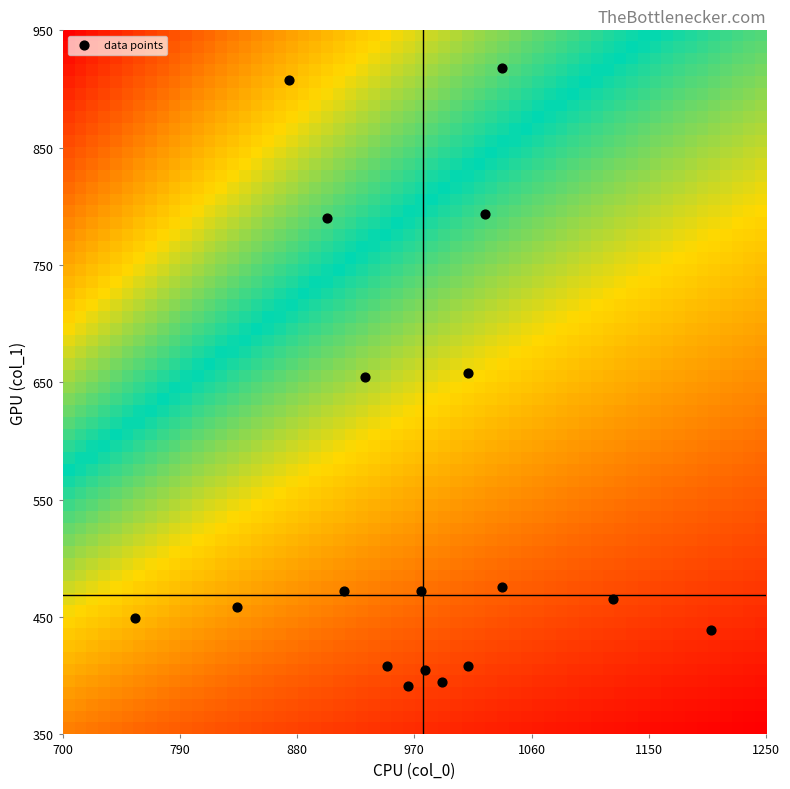

What is the range of Y values (max minus min)?

526.5